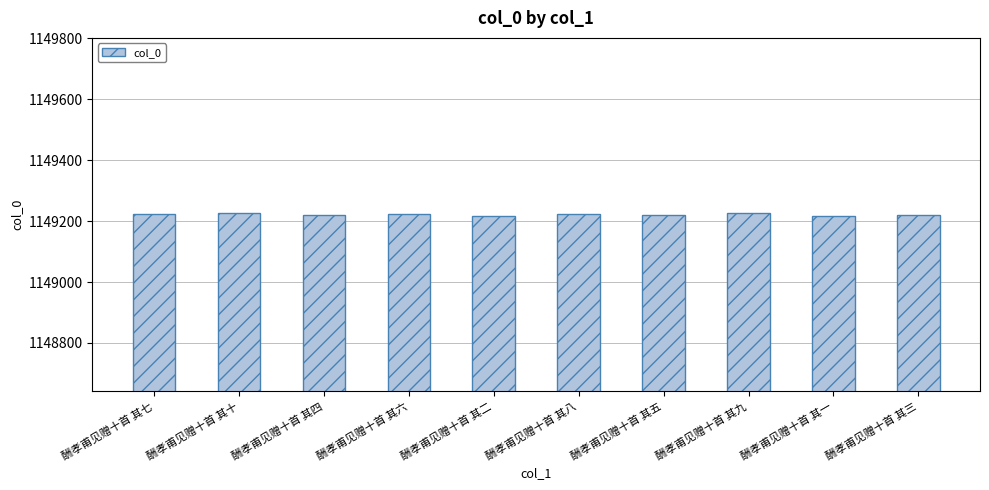

The chart shows a value of 2046977 at 酬孝甫见赠十首 其七. True or false?

False